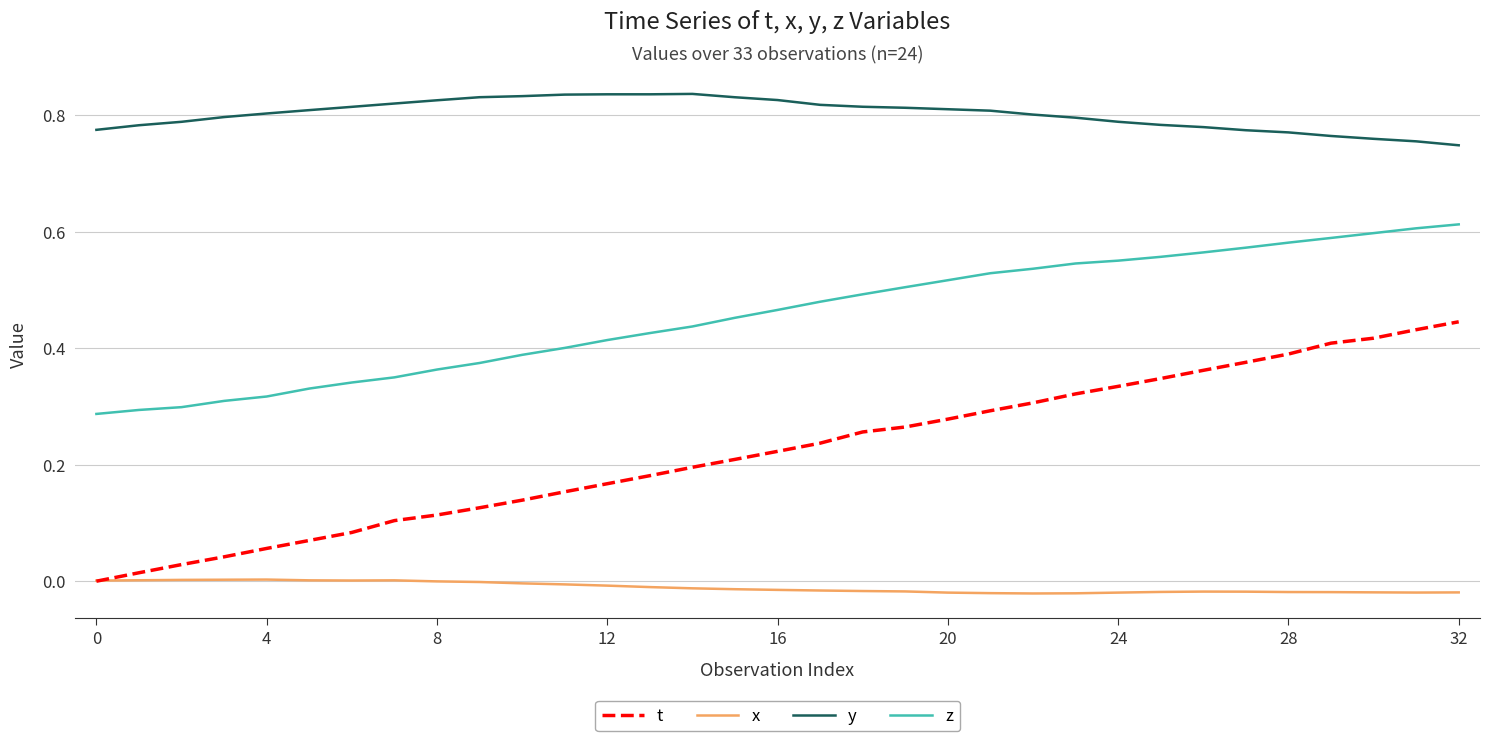

Which series has the largest total across all categories?

y